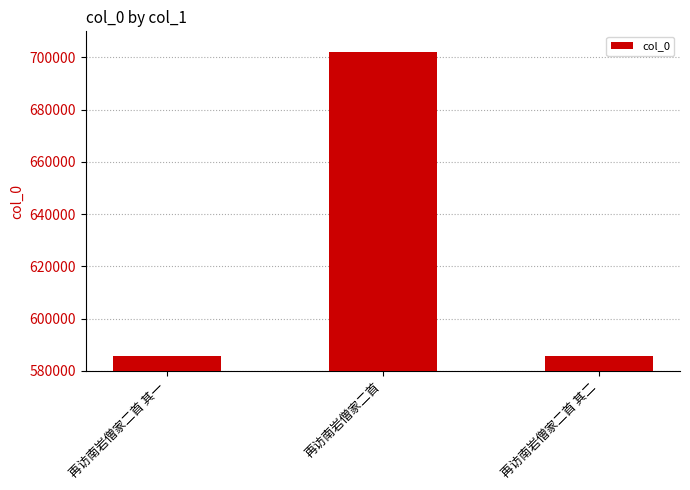

The chart shows a value of 352420 at 再访南岩僧家二首. True or false?

False